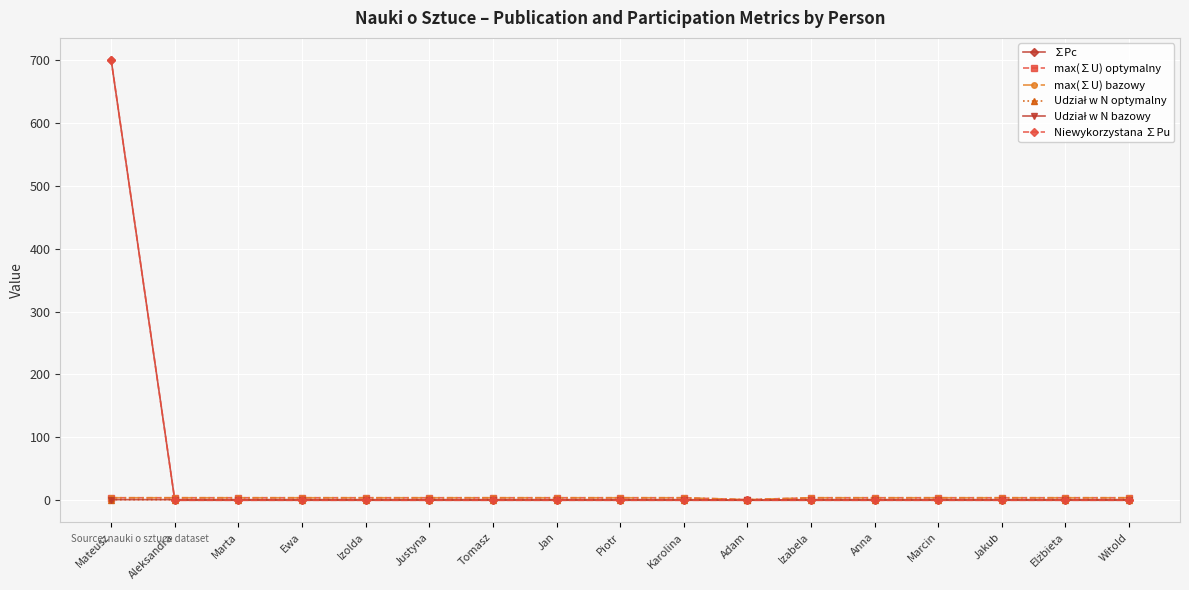

Does the chart have visible grid lines?

Yes